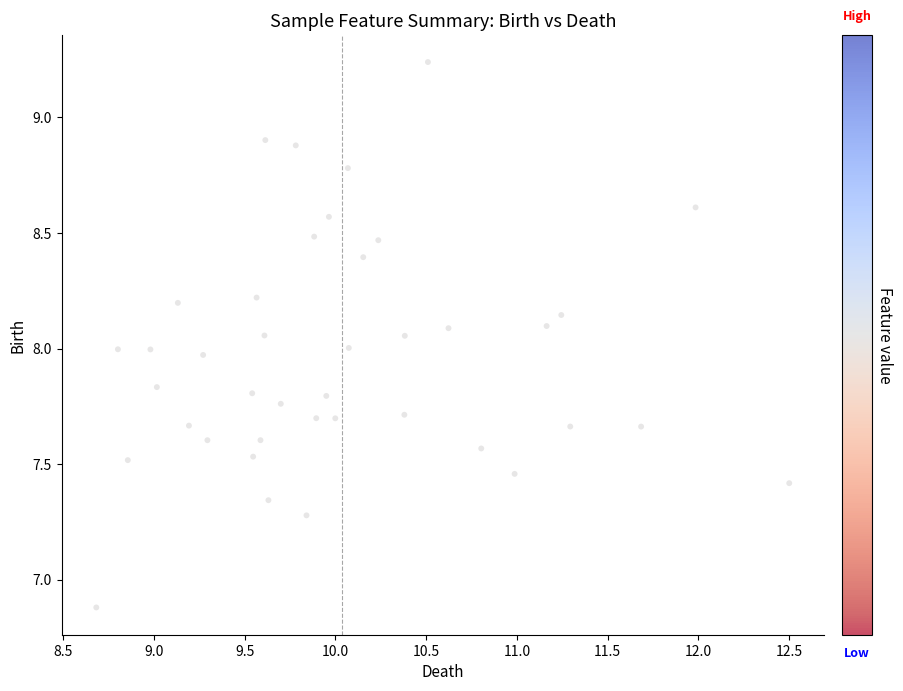

What is the range of X values (max minus min)?

3.8